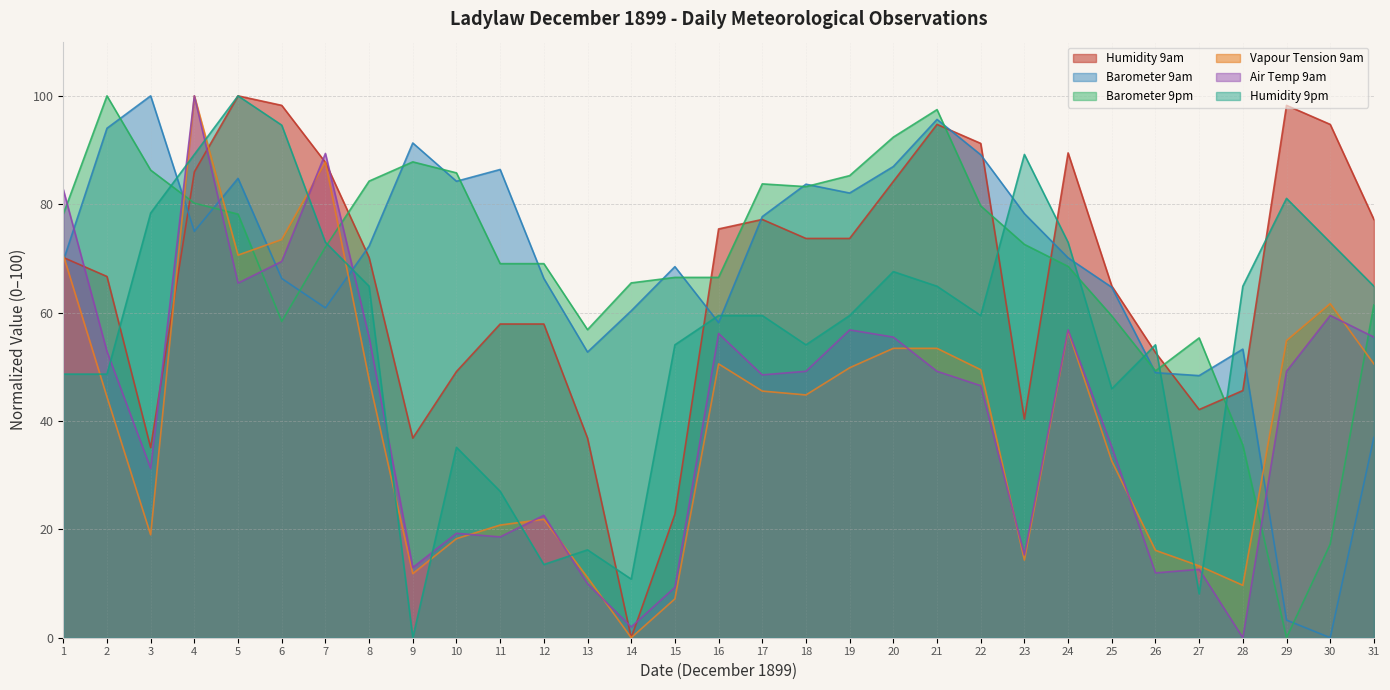

Where is Barometer 9pm nearest to the value 50?

26